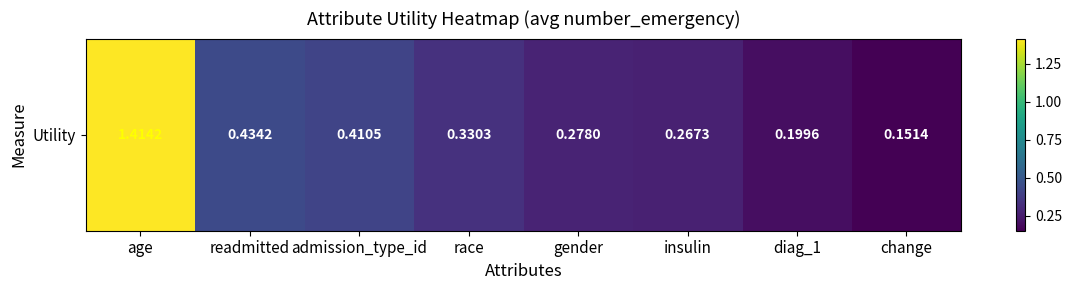

Reading left to right, transcribe all the data shown in this chart.

1.4	0.4	0.4	0.3	0.3	0.3	0.2	0.2